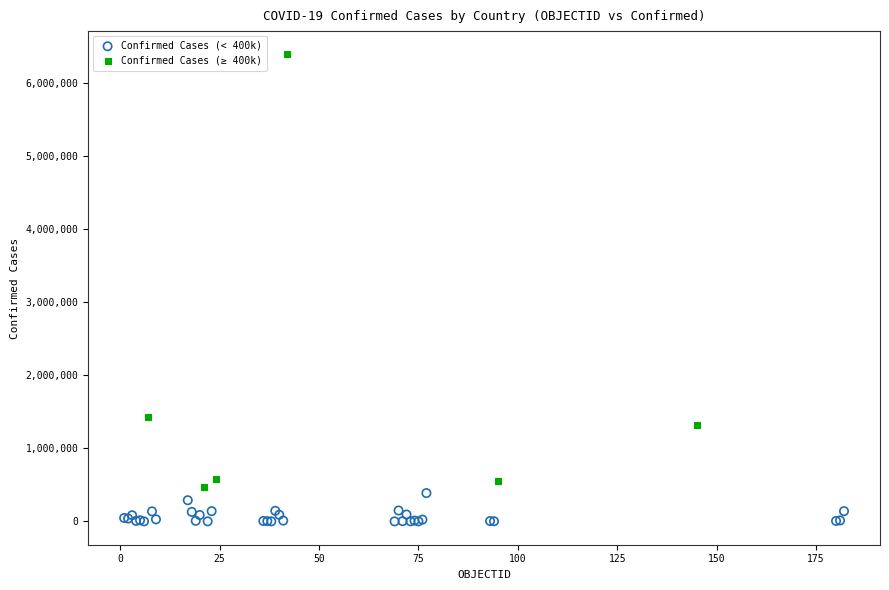

Which series has the largest Y range (max minus min)?

Confirmed Cases (≥ 400k)